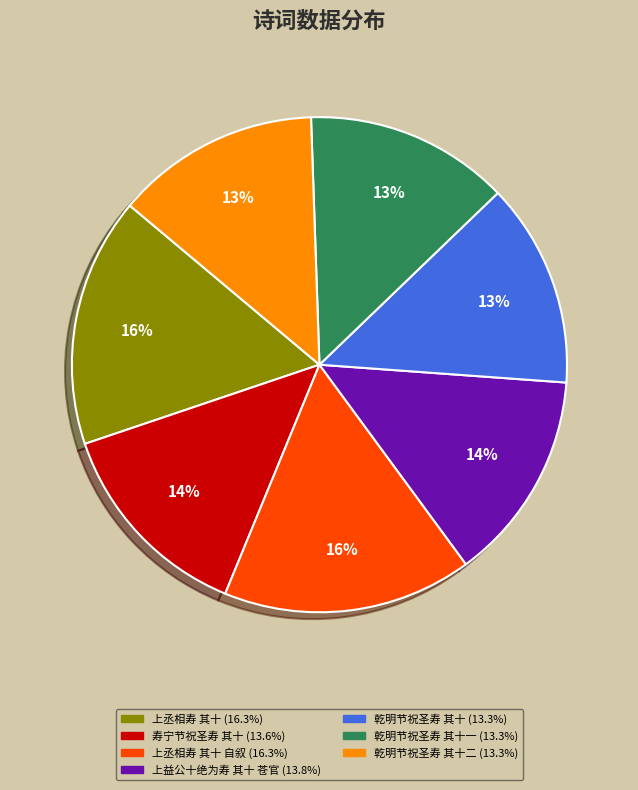

Is there any slice that represents more than half of the pie?

No